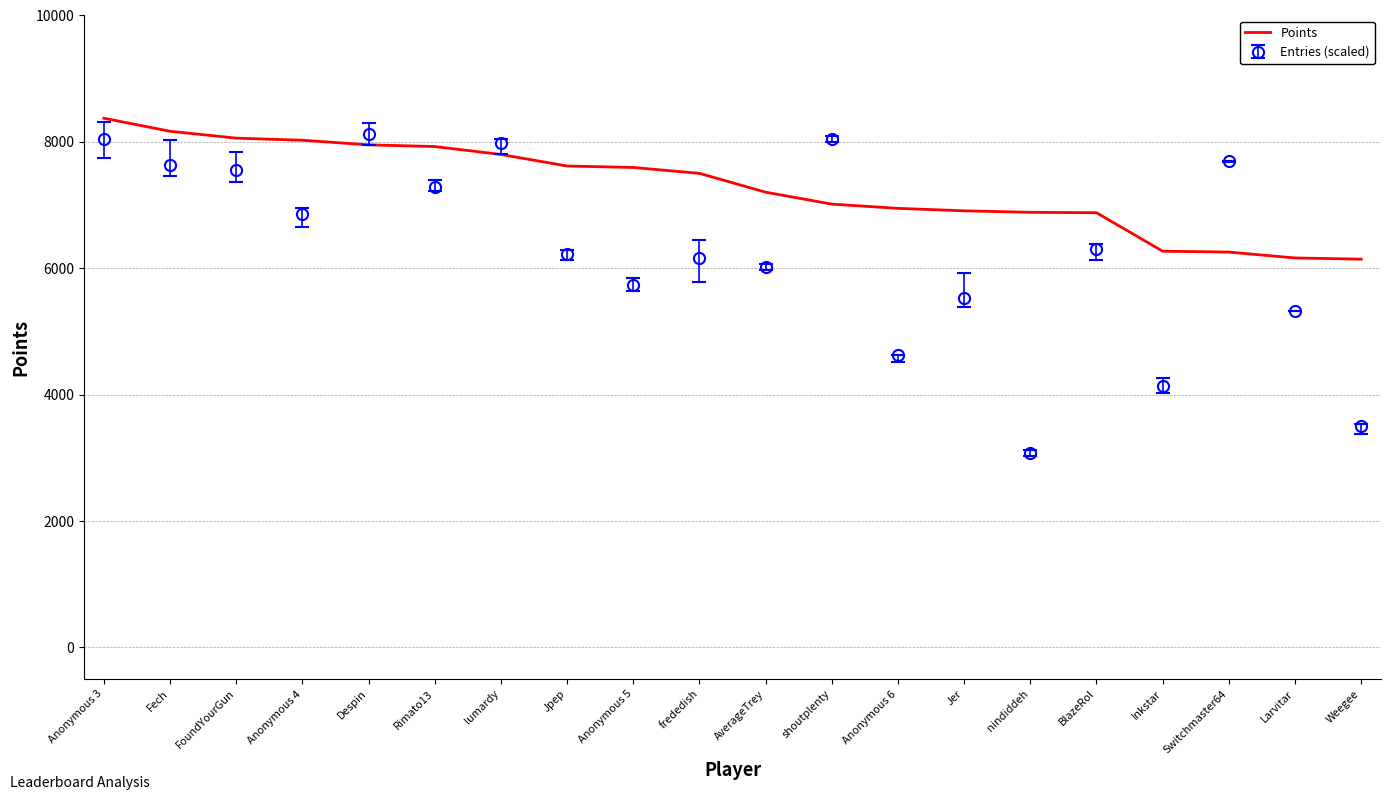

How many categories are shown in the chart?

20